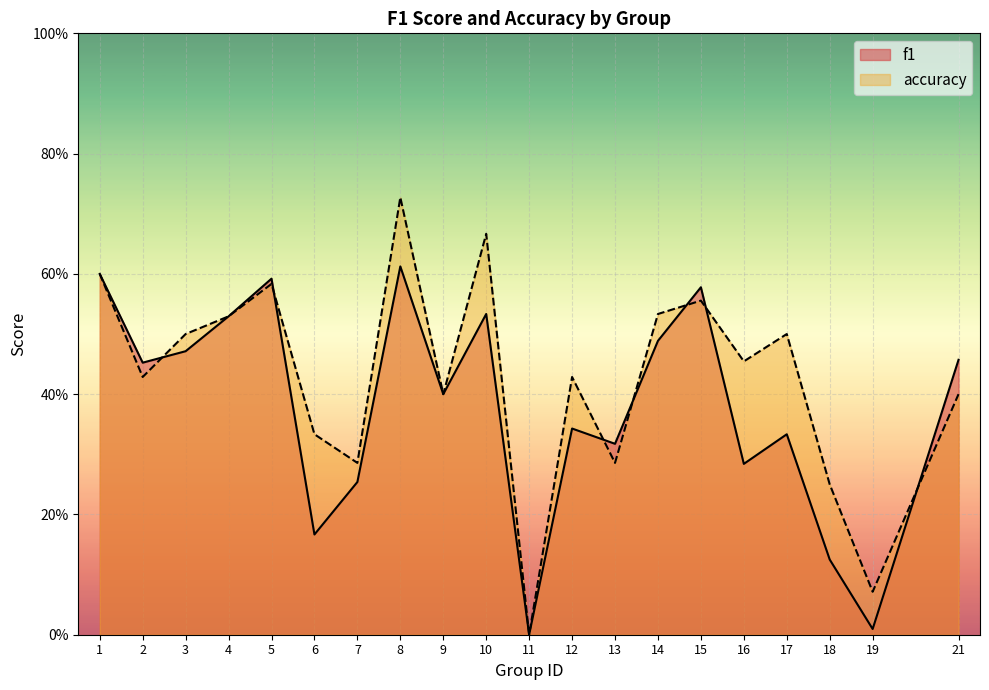

What value does the accuracy series have at 15?

0.6